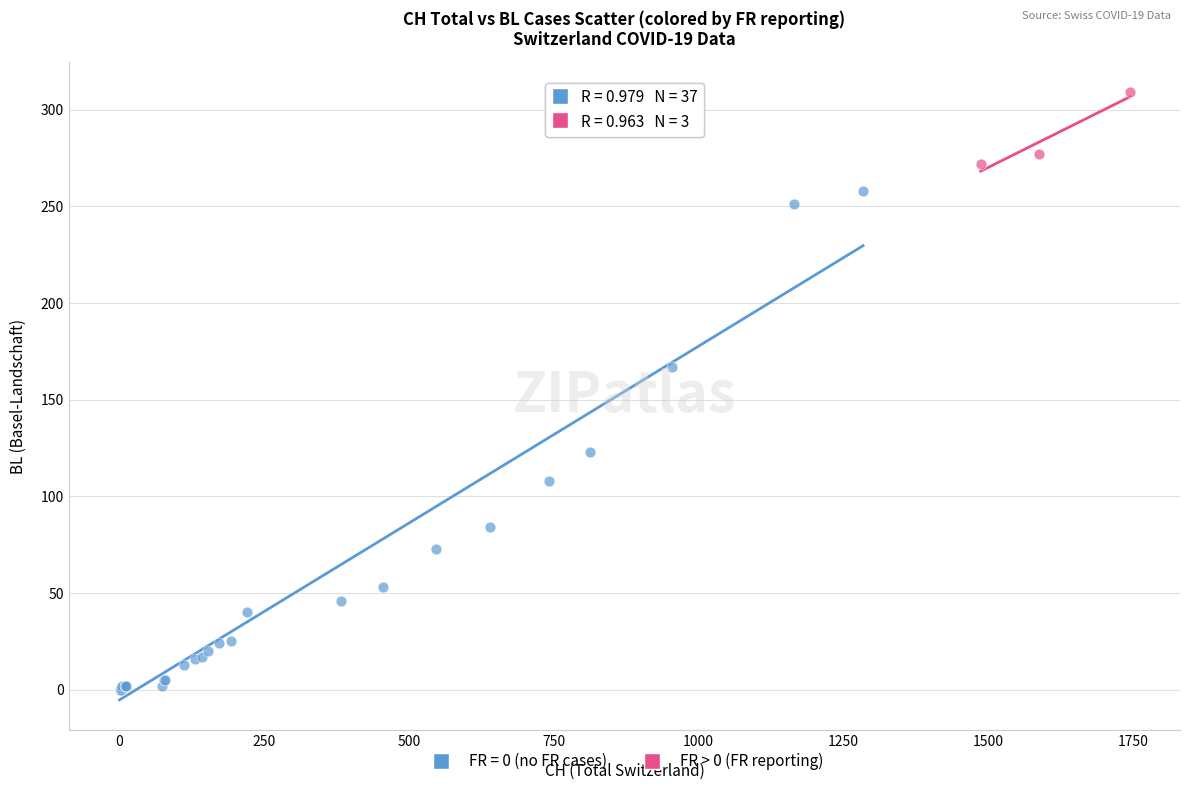

Which series has the largest Y range (max minus min)?

FR = 0 (no FR cases)